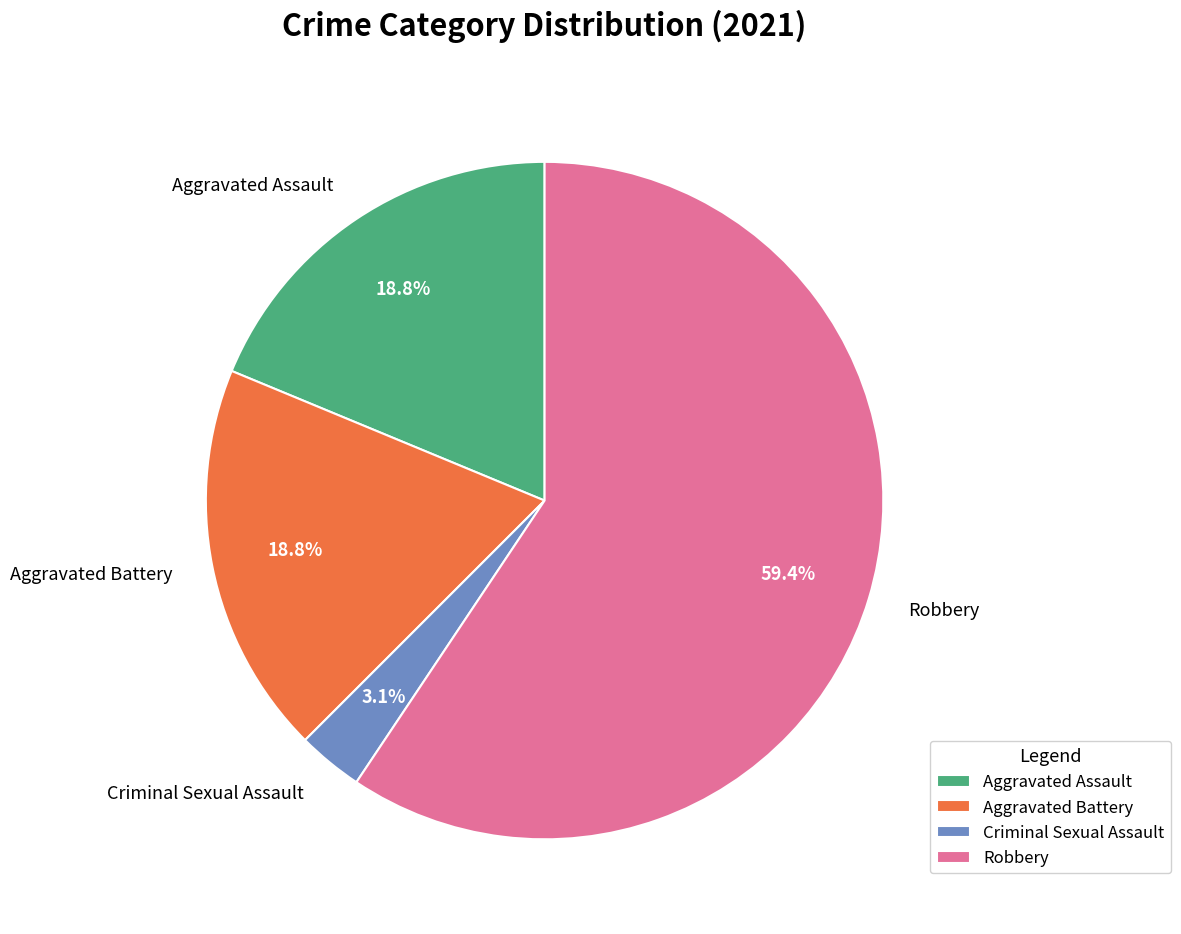

What percentage is the Robbery slice, to the nearest percent?

59%